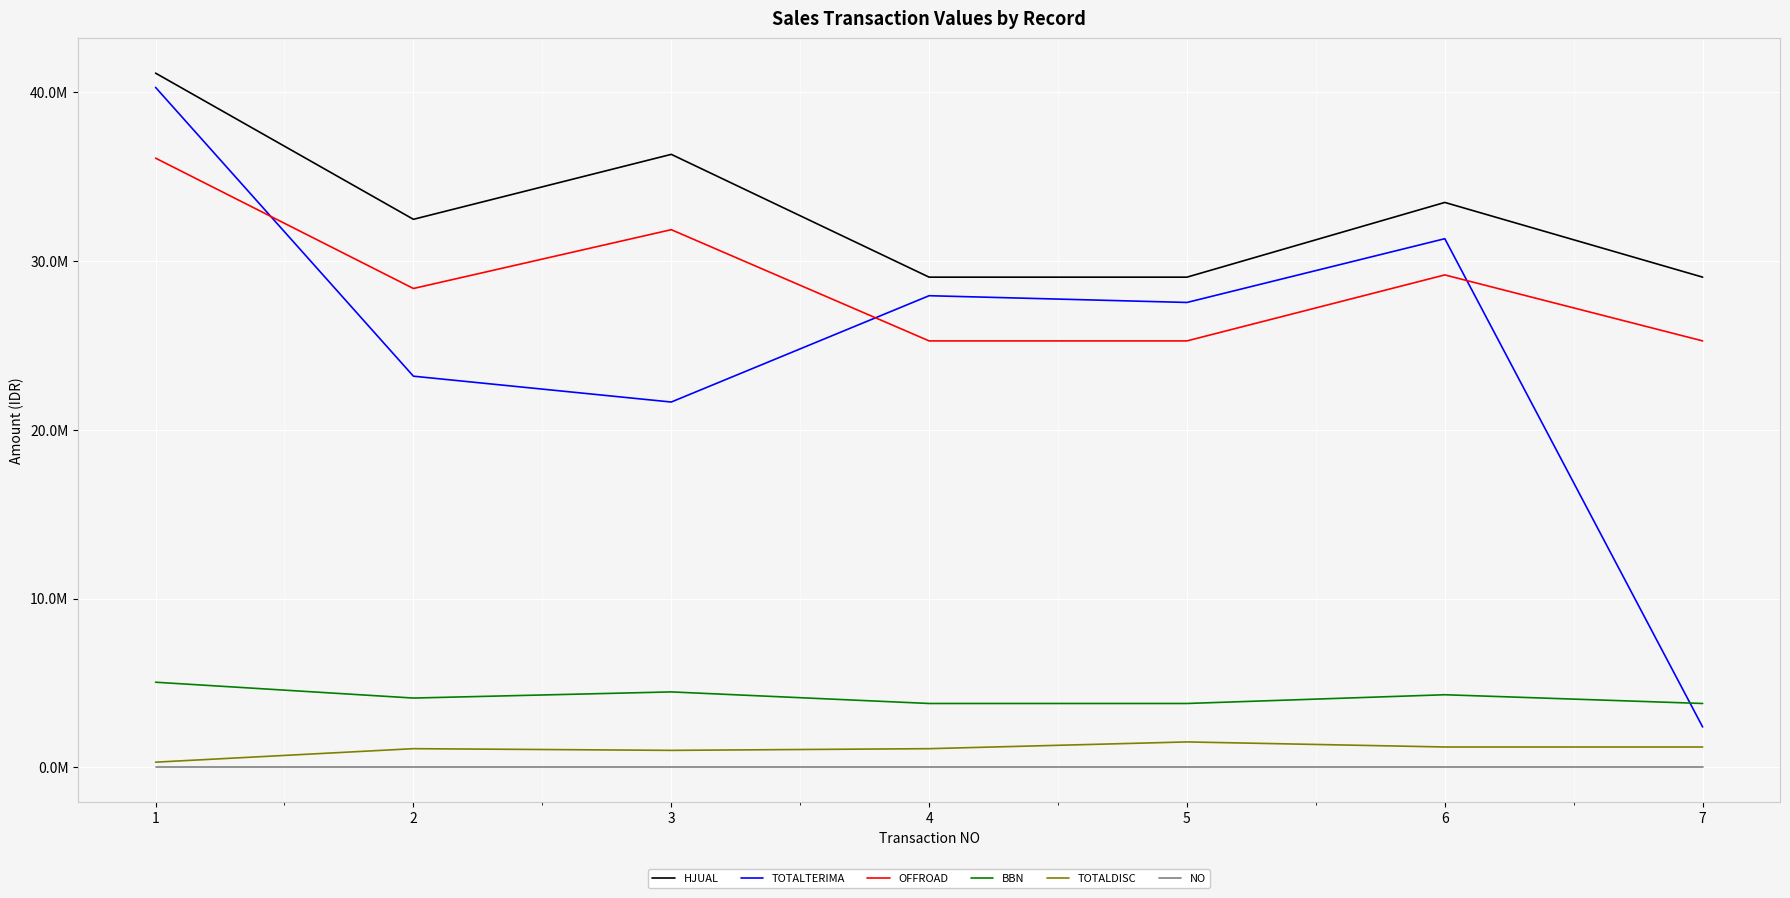

Does the chart display data point markers on the line(s)?

No